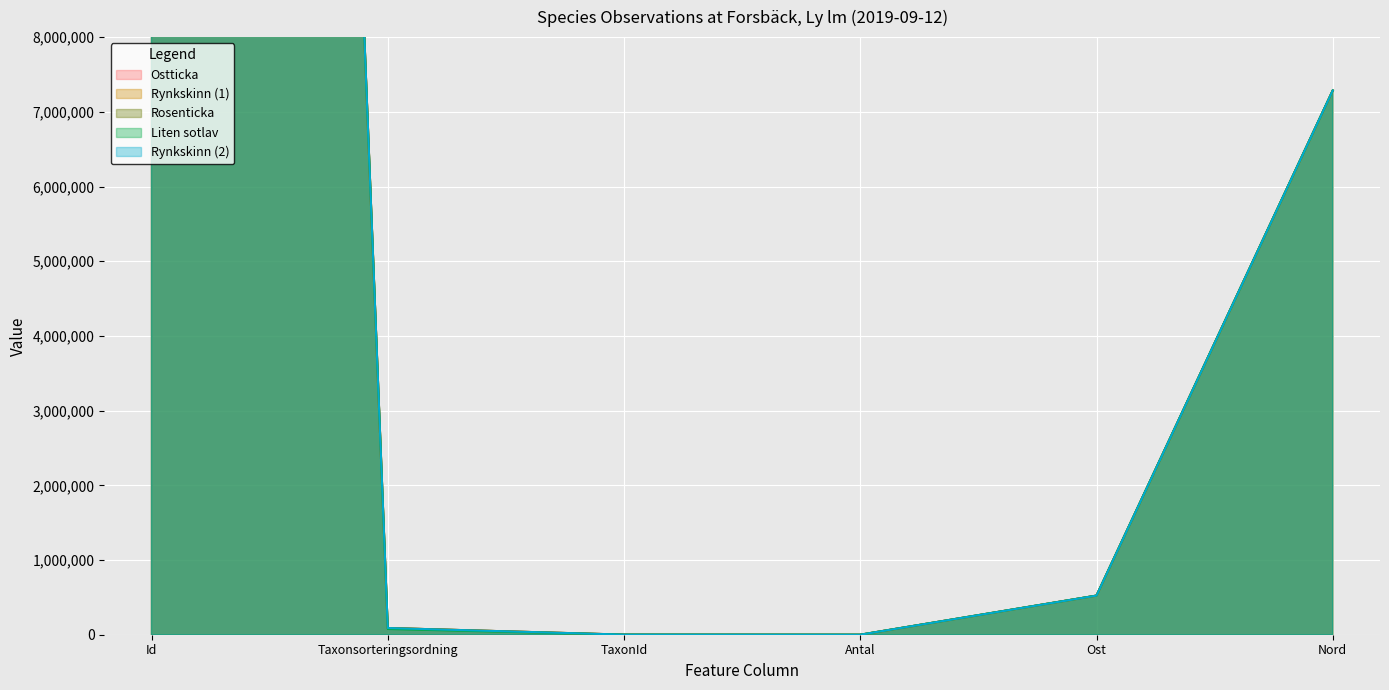

What is the greatest value displayed?

79981869.0